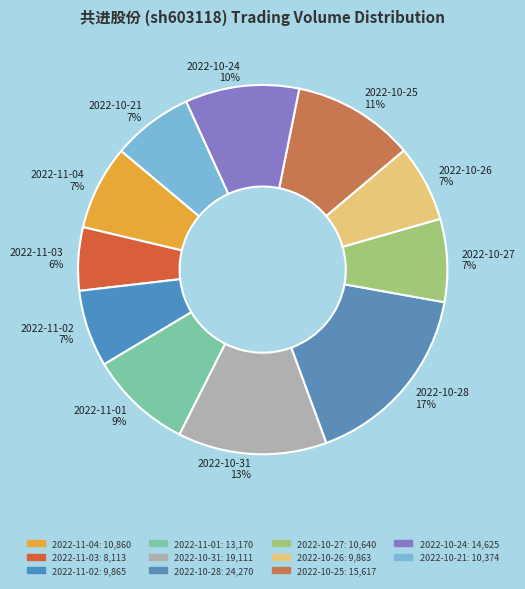

What is the largest slice in the pie chart?

2022-10-28